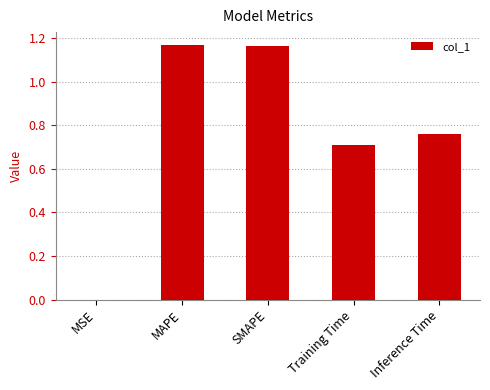

What is the sum of the values at SMAPE and MAPE?

2.3